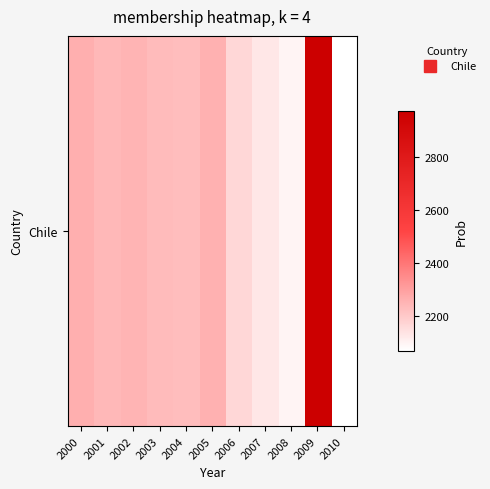

The chart shows a value of 2974.0 at 2009. True or false?

True